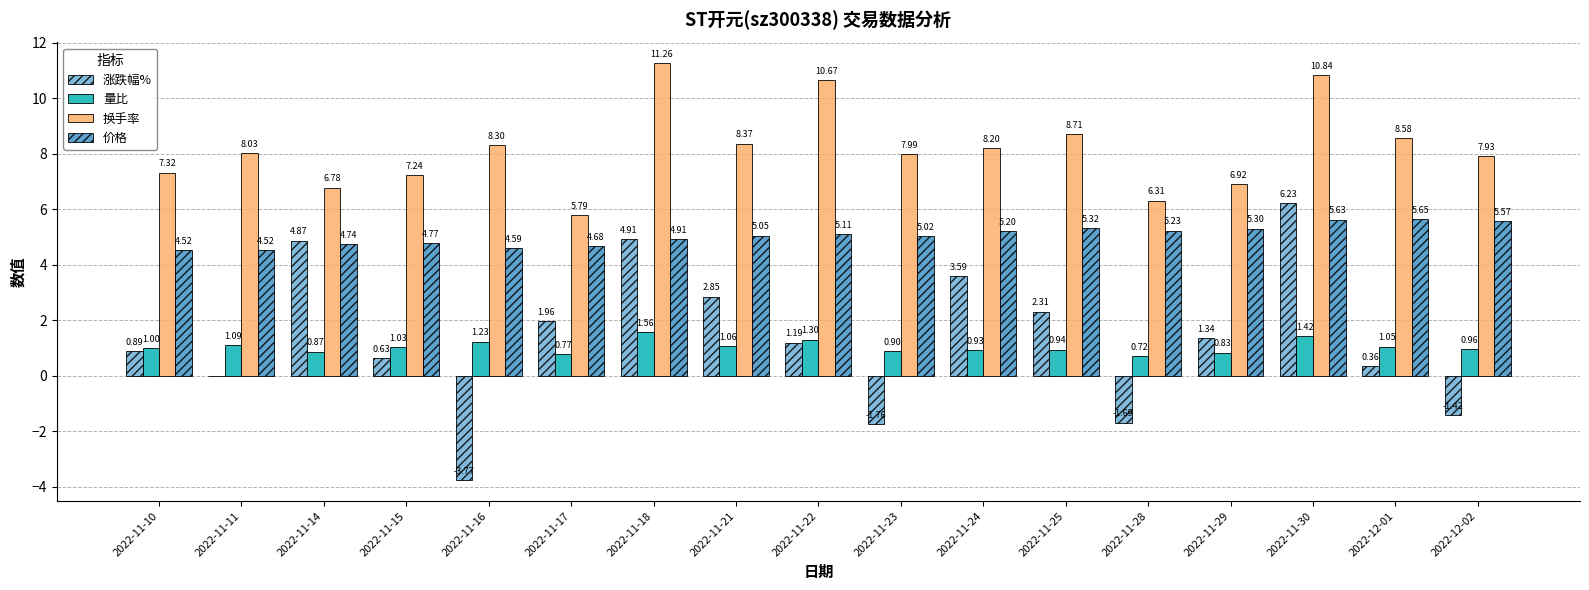

What are all the series names shown in the legend?

涨跌幅%, 量比, 换手率, 价格